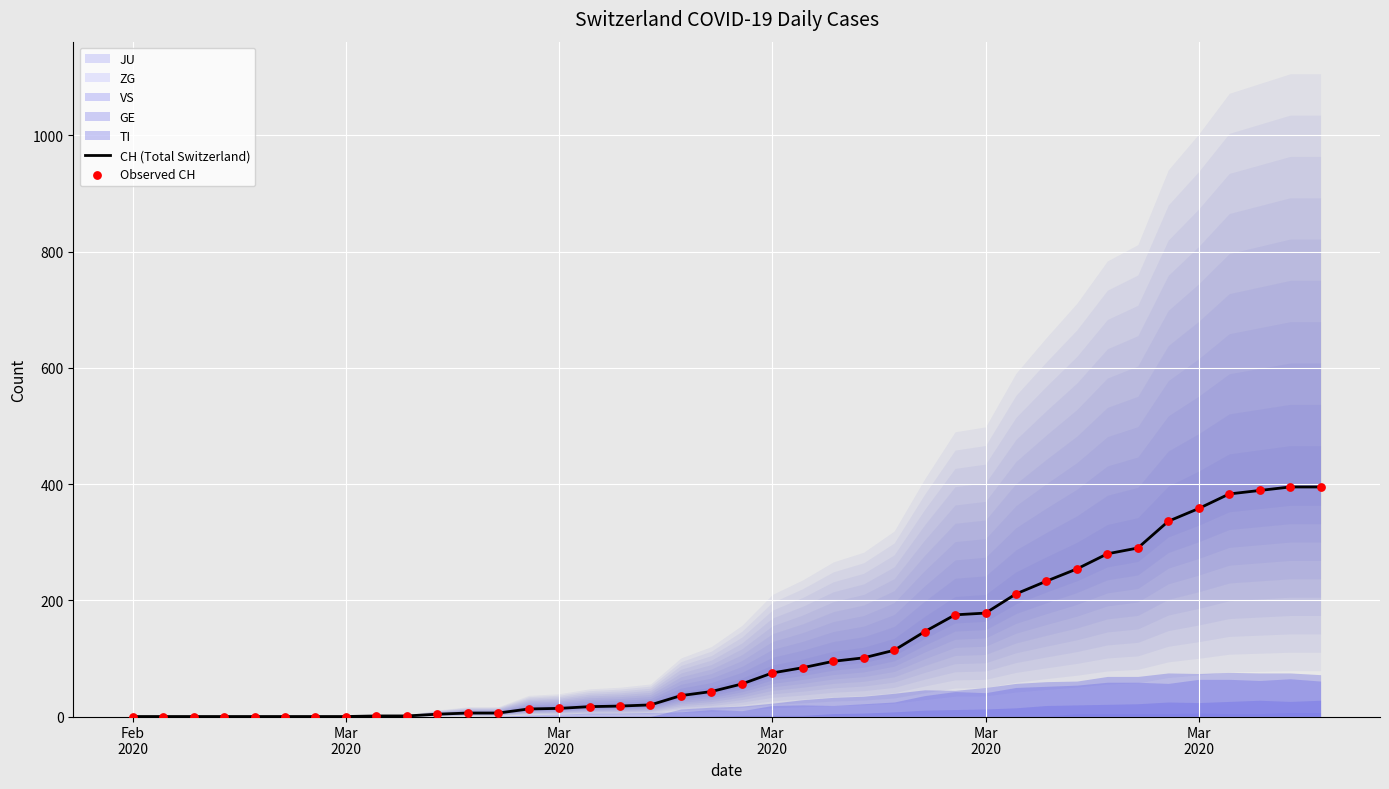

Which series reaches the minimum Y coordinate?

CH (Total Switzerland)